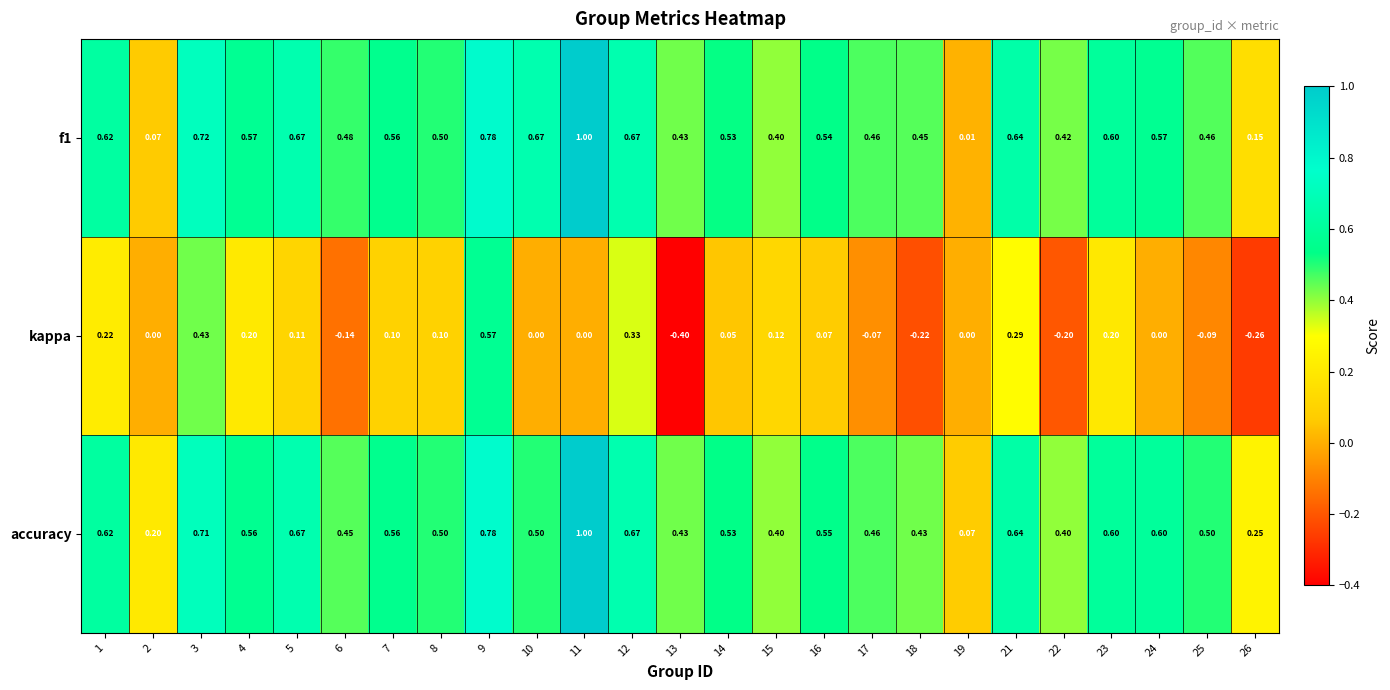

Which series changed the most between 15 and 17?

kappa